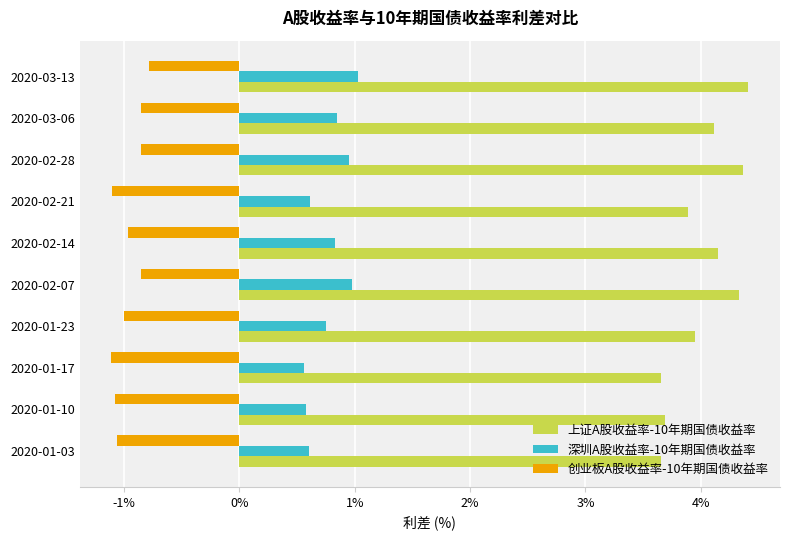

What is the difference between the highest and lowest values at 2020-02-14?

5.1